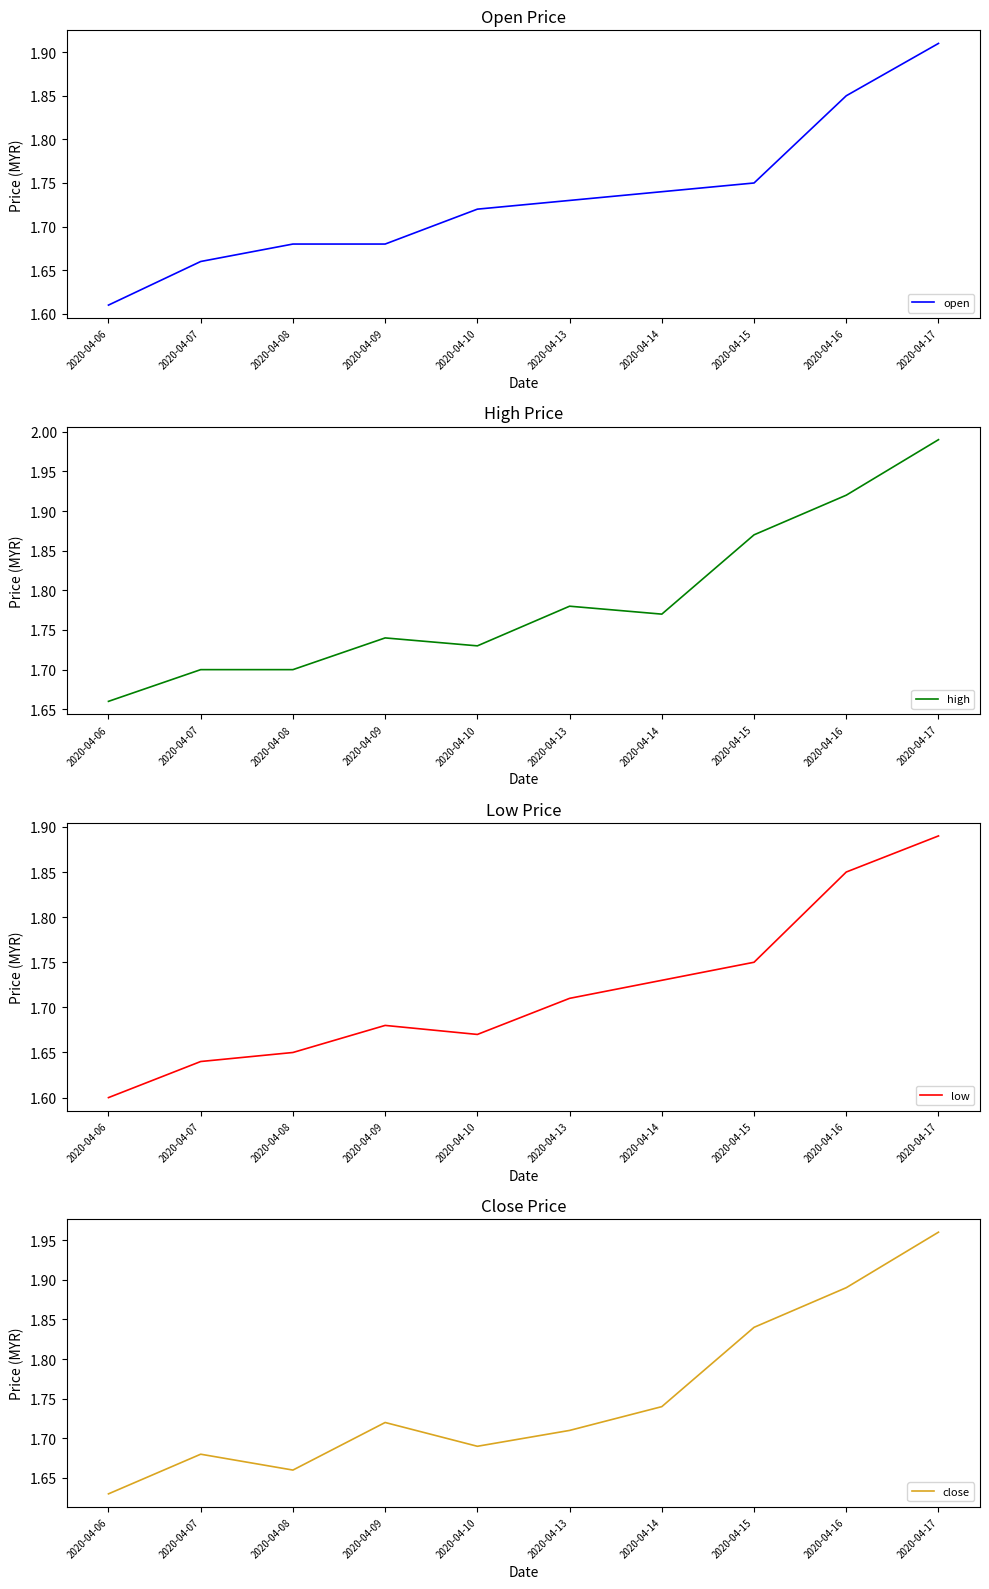

Does the chart have visible grid lines?

No